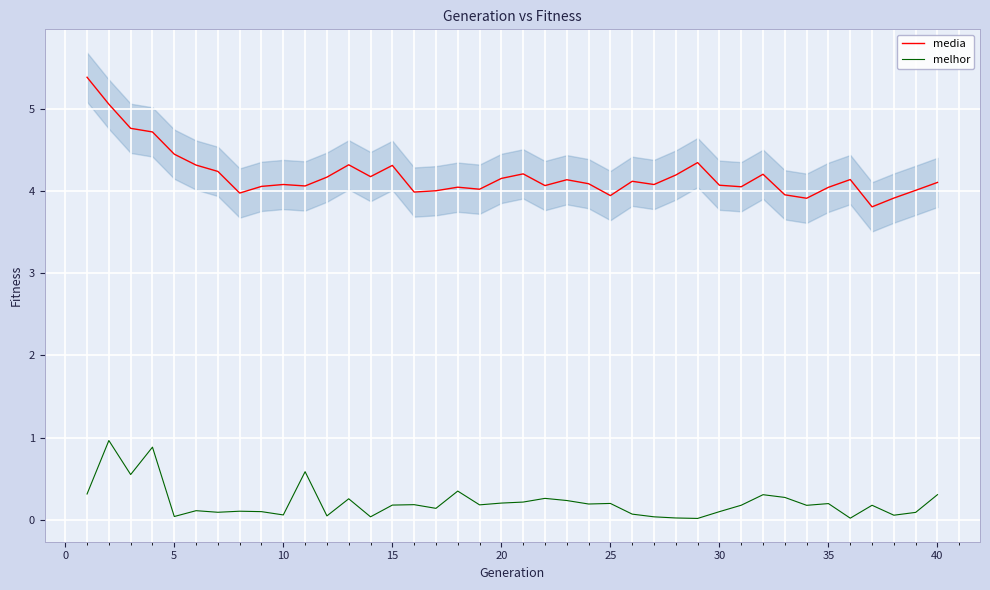

Reading left to right, list all the values displayed in this chart.

media: 5.4	5.1	4.8	4.7	4.5	4.3	4.2	4.0	4.1	4.1	4.1	4.2	4.3	4.2	4.3	4.0	4.0	4.1	4.0	4.2	4.2	4.1	4.1	4.1	3.9	4.1	4.1	4.2	4.3	4.1	4.1	4.2	4.0	3.9	4.0	4.1	3.8	3.9	4.0	4.1
melhor: 0.3	1.0	0.5	0.9	0.0	0.1	0.1	0.1	0.1	0.1	0.6	0.0	0.3	0.0	0.2	0.2	0.1	0.3	0.2	0.2	0.2	0.3	0.2	0.2	0.2	0.1	0.0	0.0	0.0	0.1	0.2	0.3	0.3	0.2	0.2	0.0	0.2	0.1	0.1	0.3